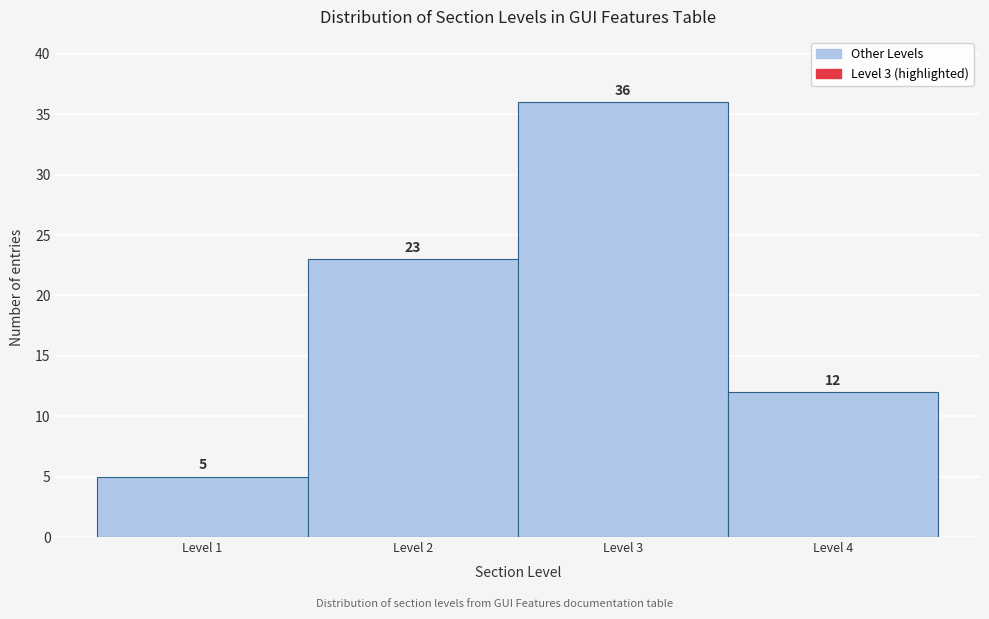

Reading right to left, transcribe all the data shown in this chart.

Level 4=12	Level 3=36	Level 2=23	Level 1=5